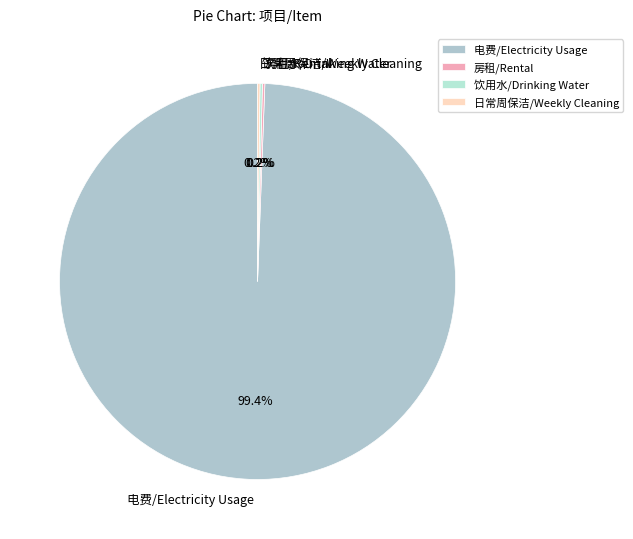

Is there a majority slice in this chart?

Yes